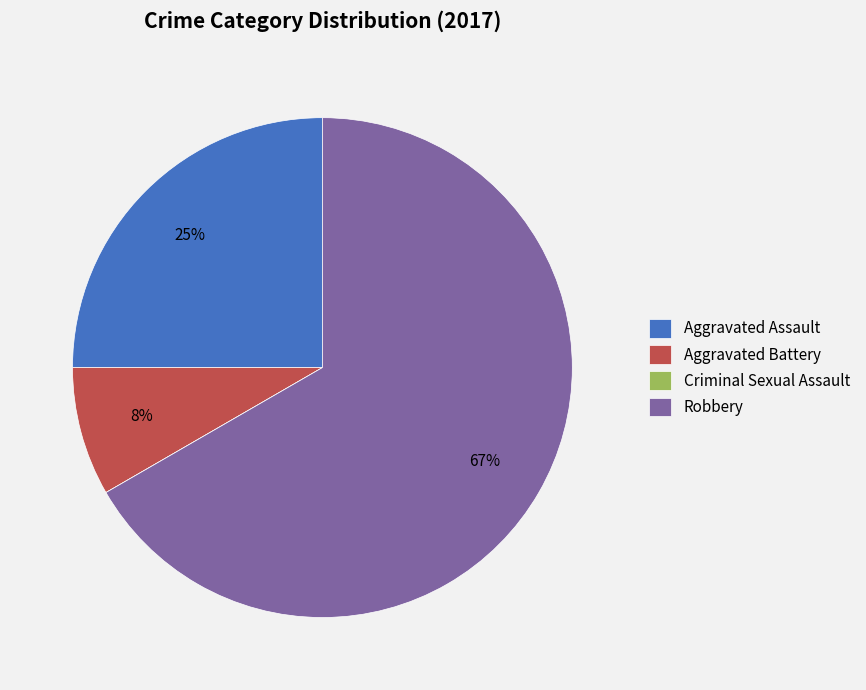

What percentage is the Aggravated Assault slice, to the nearest percent?

25%